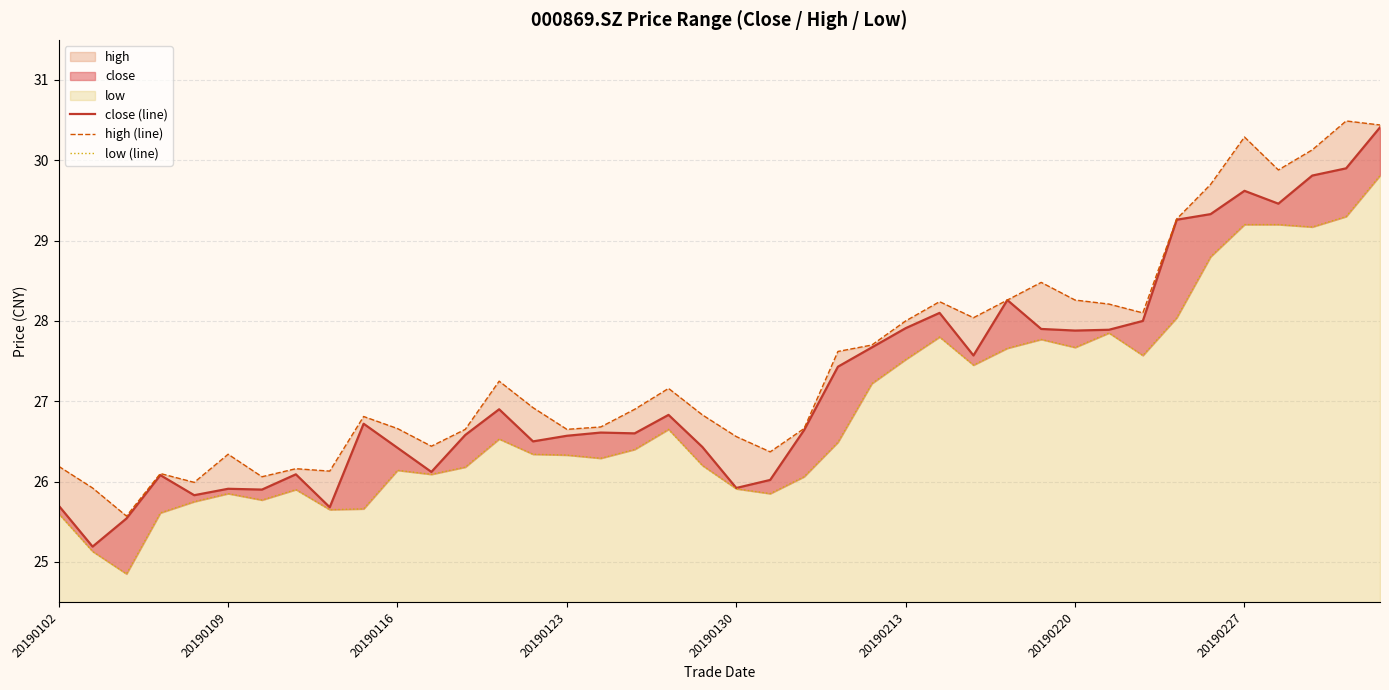

How many values in the high (line) series exceed 26?

37